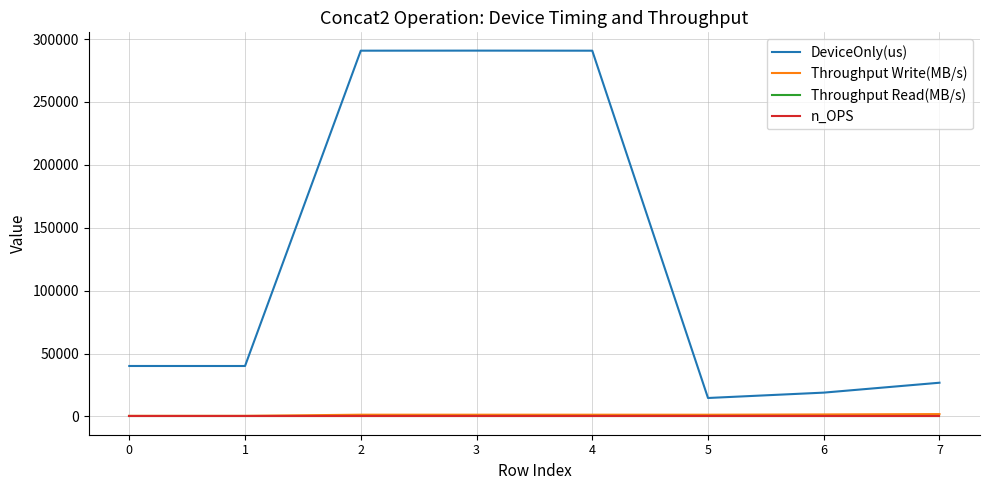

At which label does Throughput Write(MB/s) reach its peak?

7